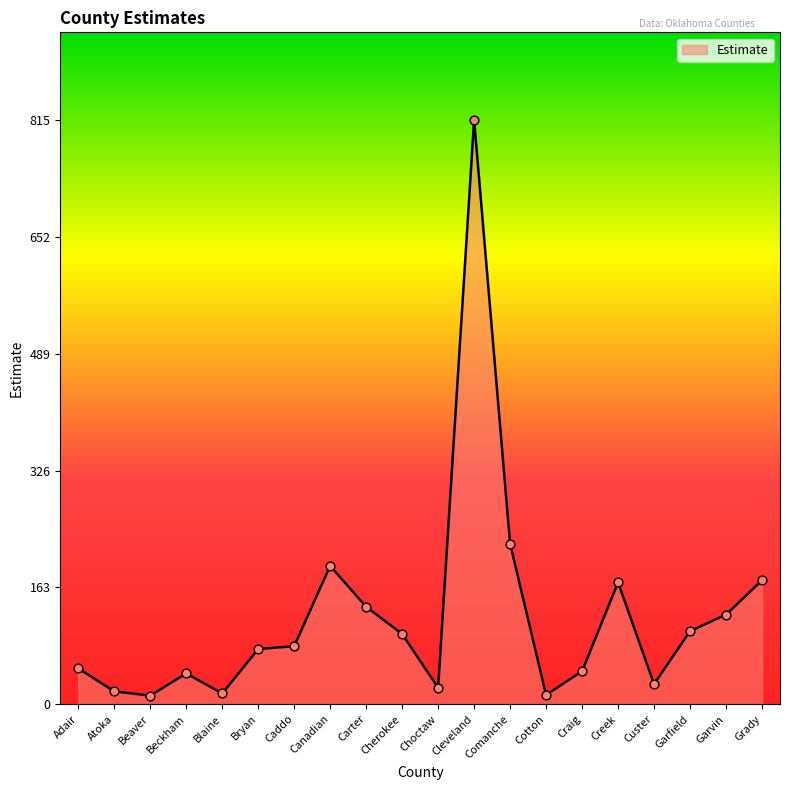

Approximately how many times larger is the value at Canadian compared to Choctaw?

8.4